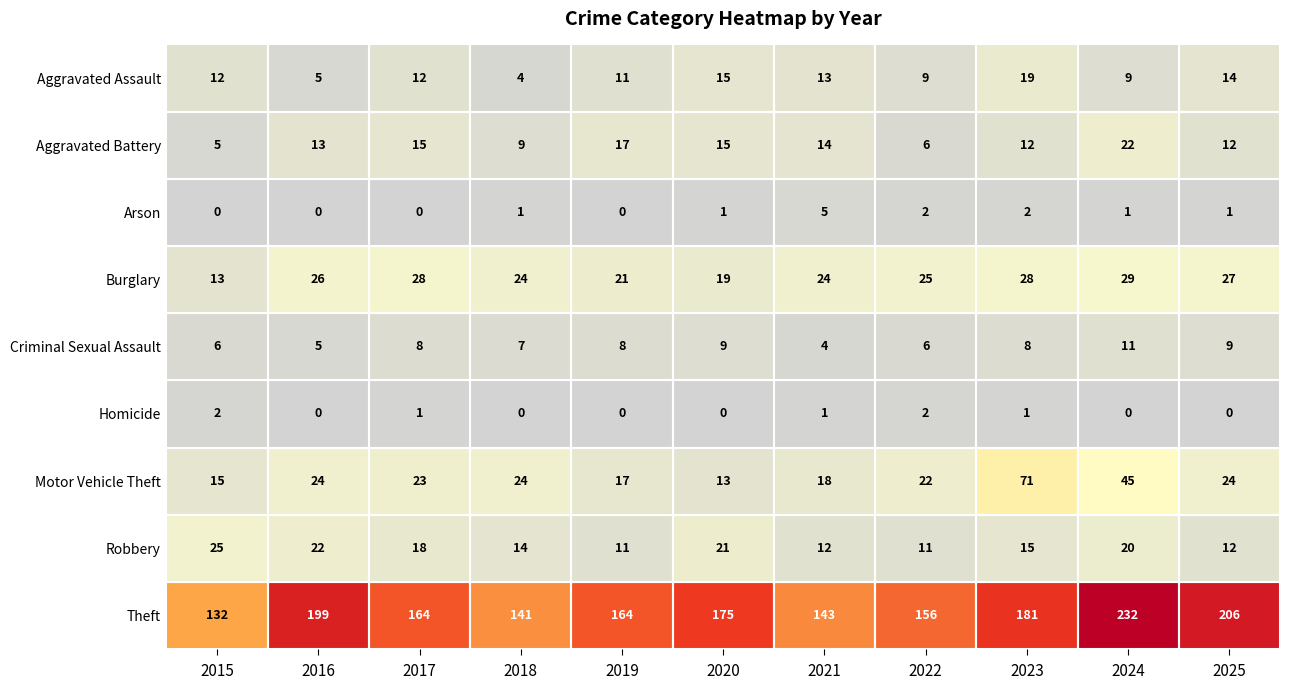

What is the difference between the maximum and minimum values in the Burglary series?

16